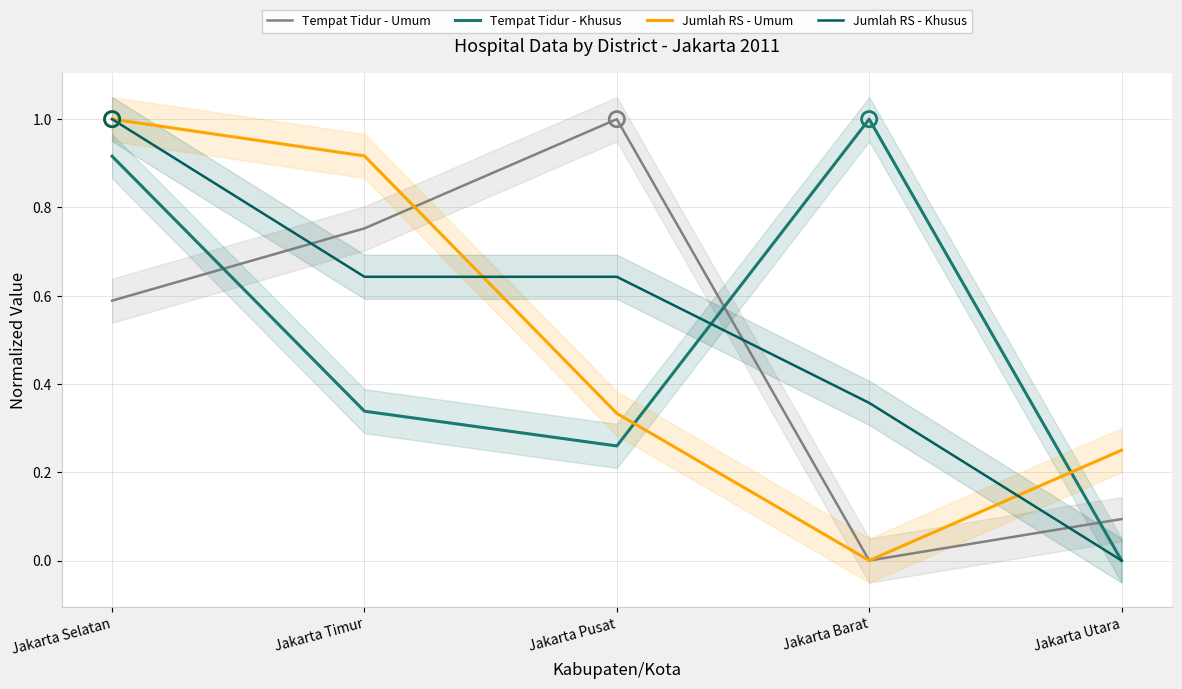

Which series has the largest total across all categories?

Jumlah RS - Khusus